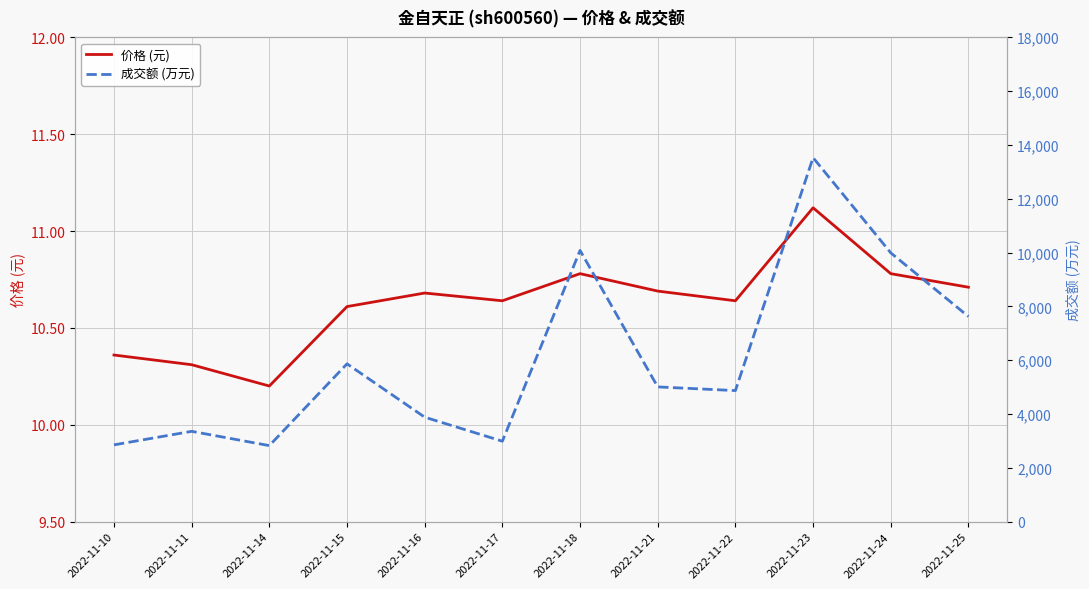

What is the difference between the highest and lowest values at 2022-11-14?

2814.8